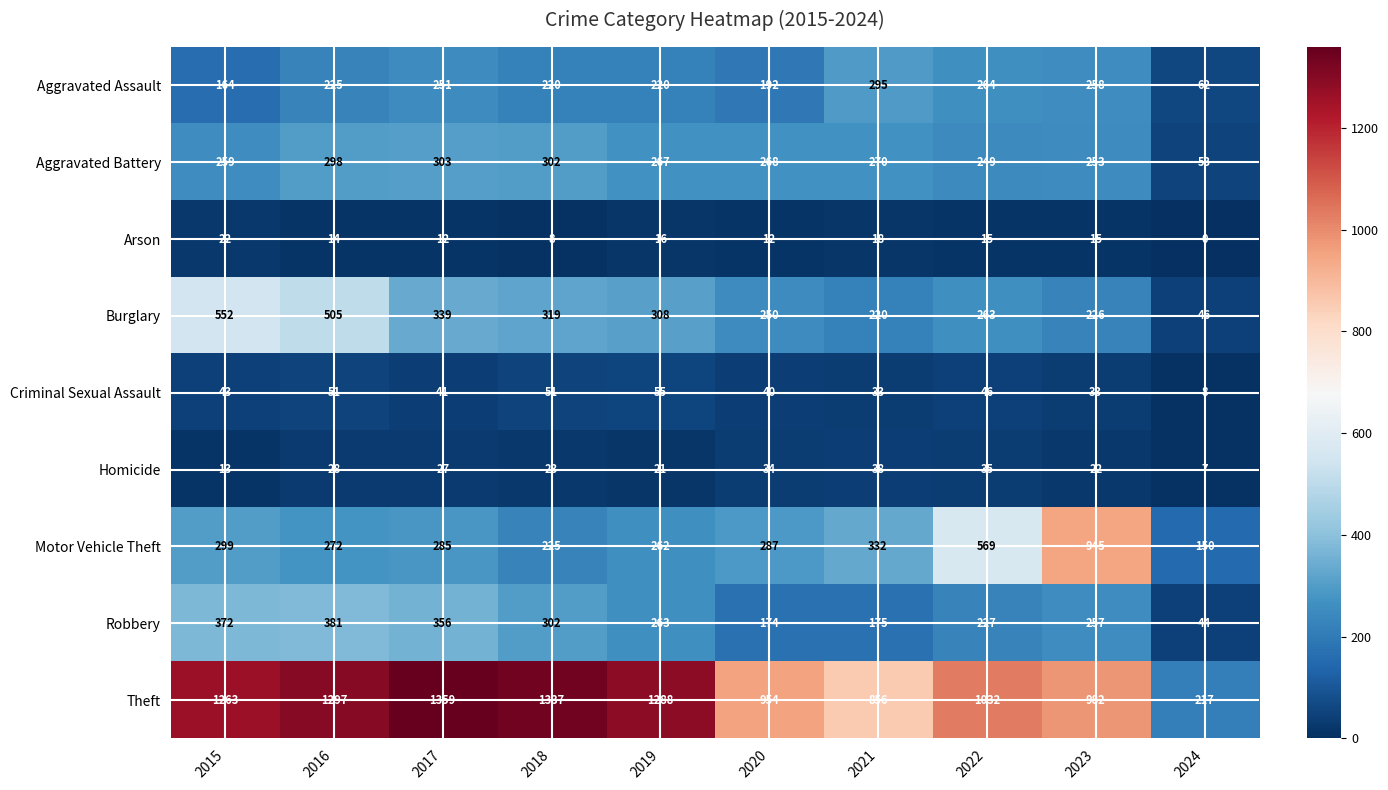

Is it true that Homicide equals 7 at 2024?

True